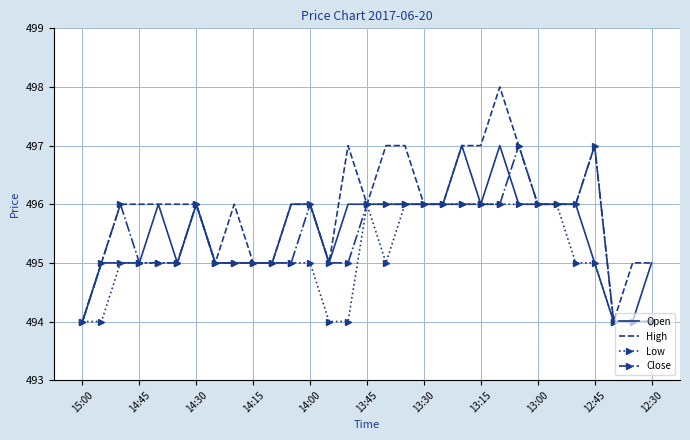

Which series has the largest range (max minus min)?

High